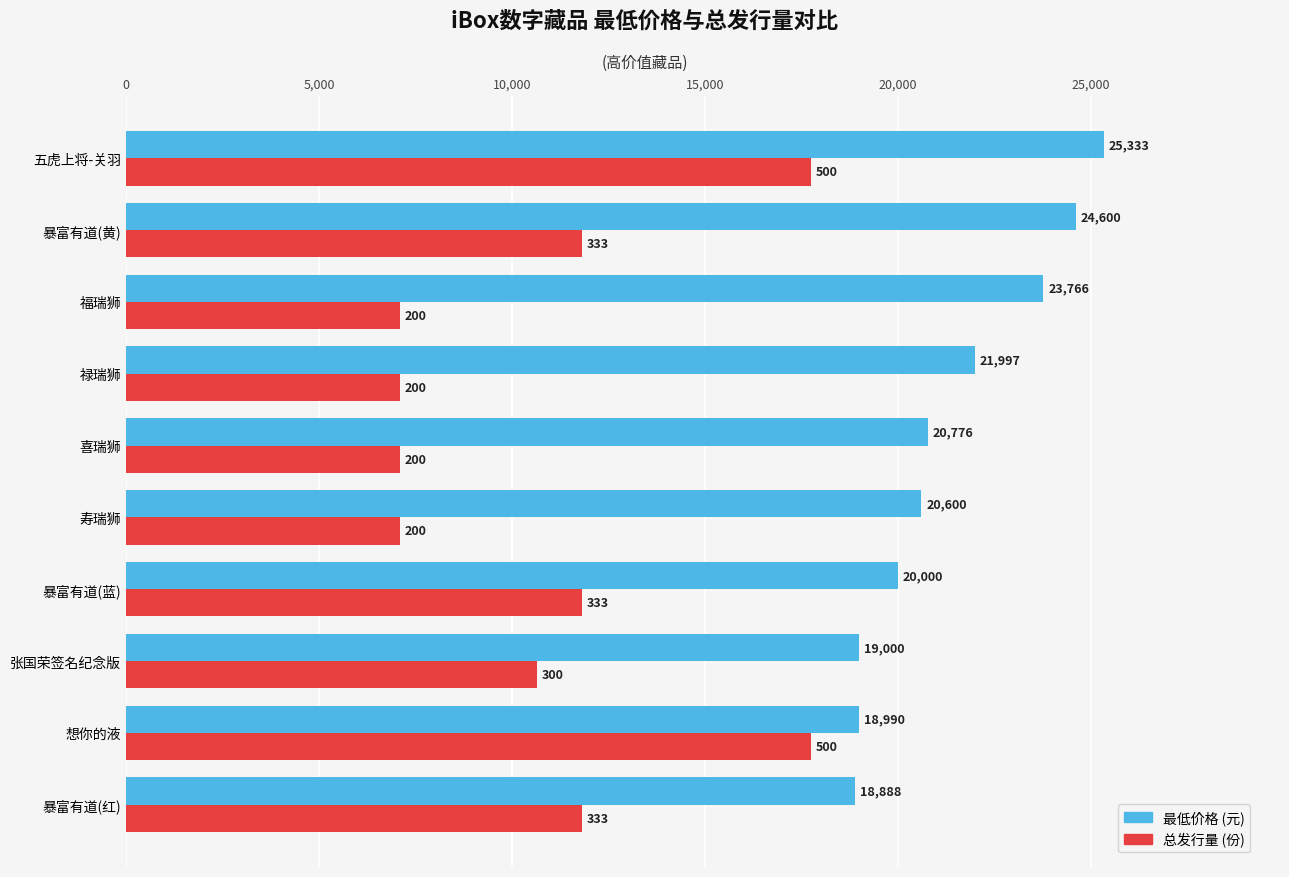

What are all the series names shown in the legend?

最低价格 (元), 总发行量 (份)